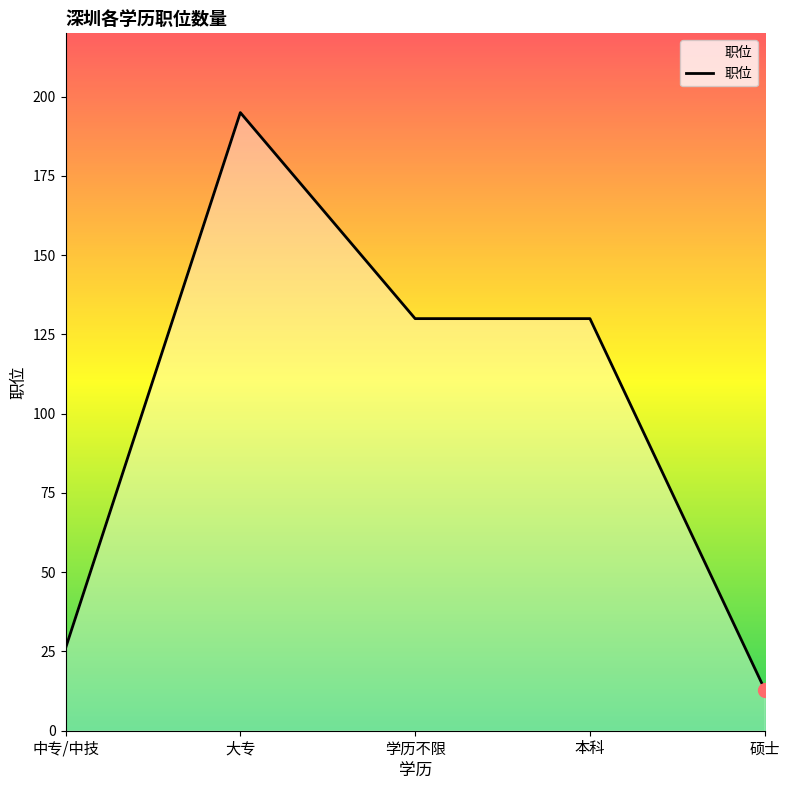

What is the maximum value shown in the chart?

195